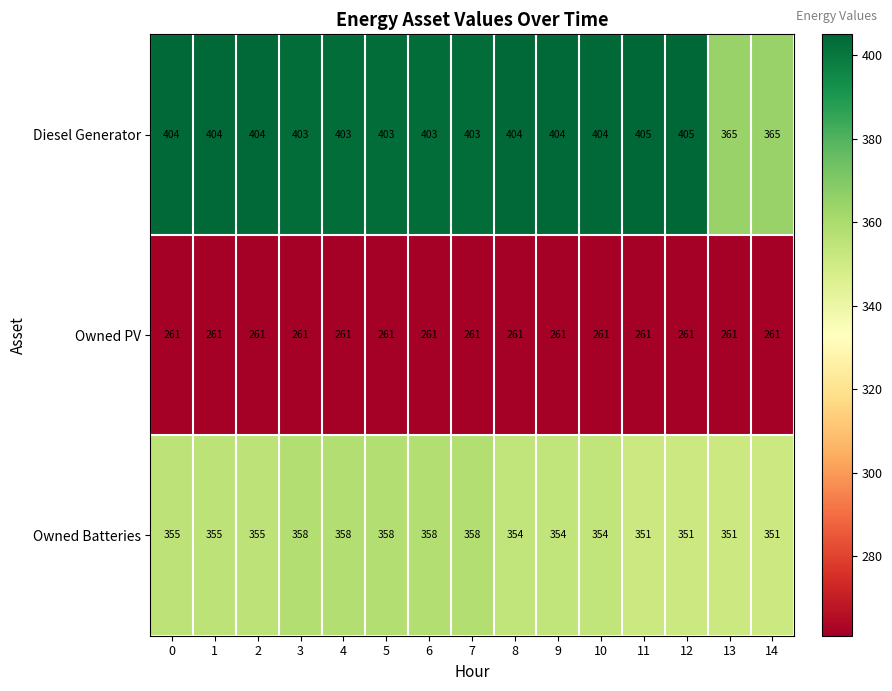

How many categories are shown in the chart?

15